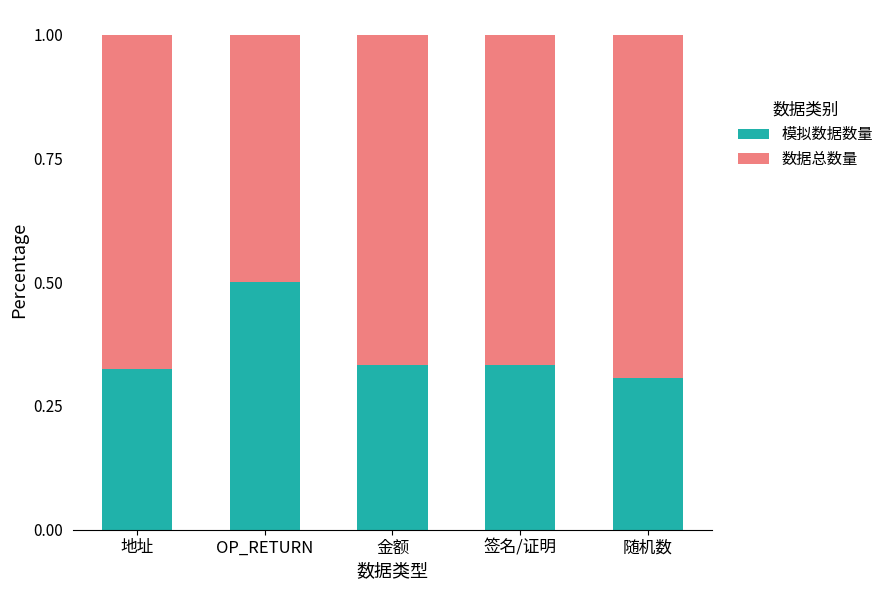

What is the total value across all series at 随机数?

1.0